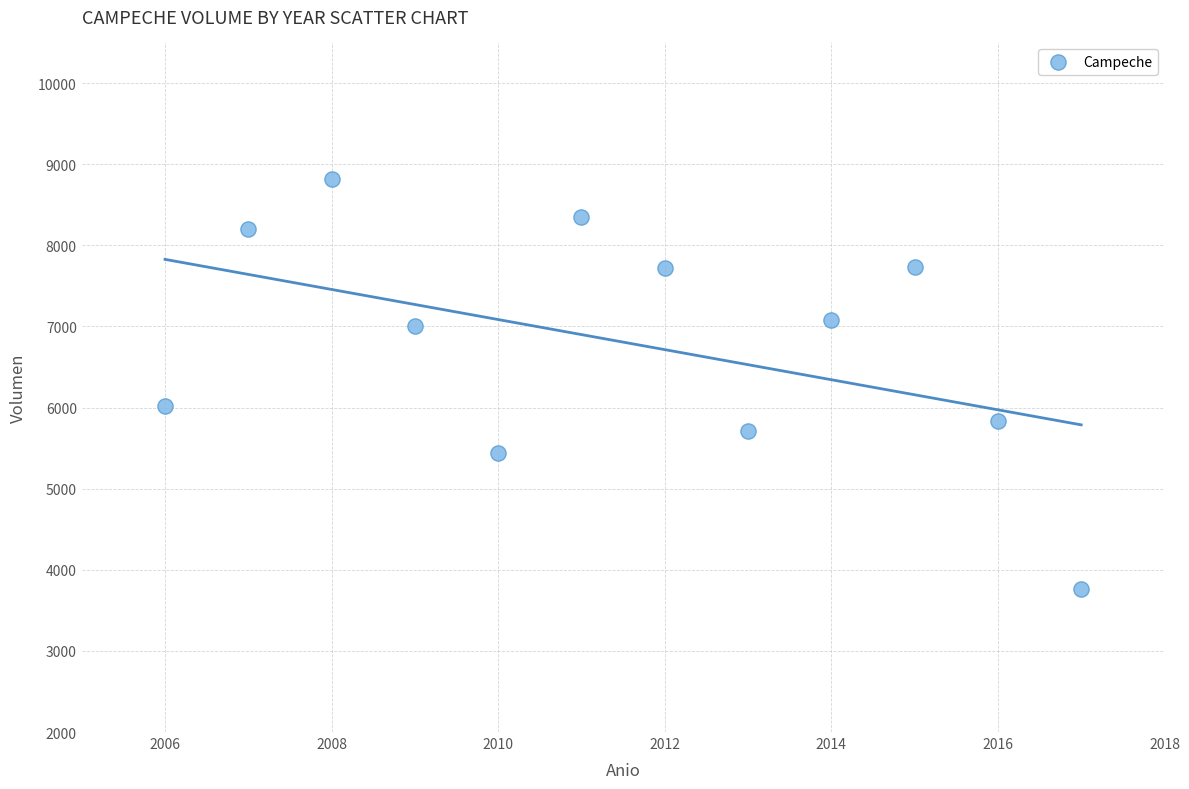

What Y value in the scatter plot is closest to 6292?

6015.9